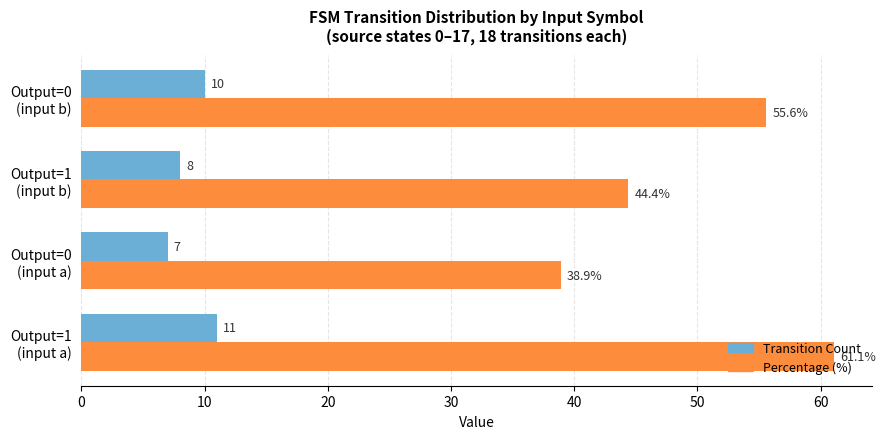

Which series has the widest spread of values?

Percentage (%)